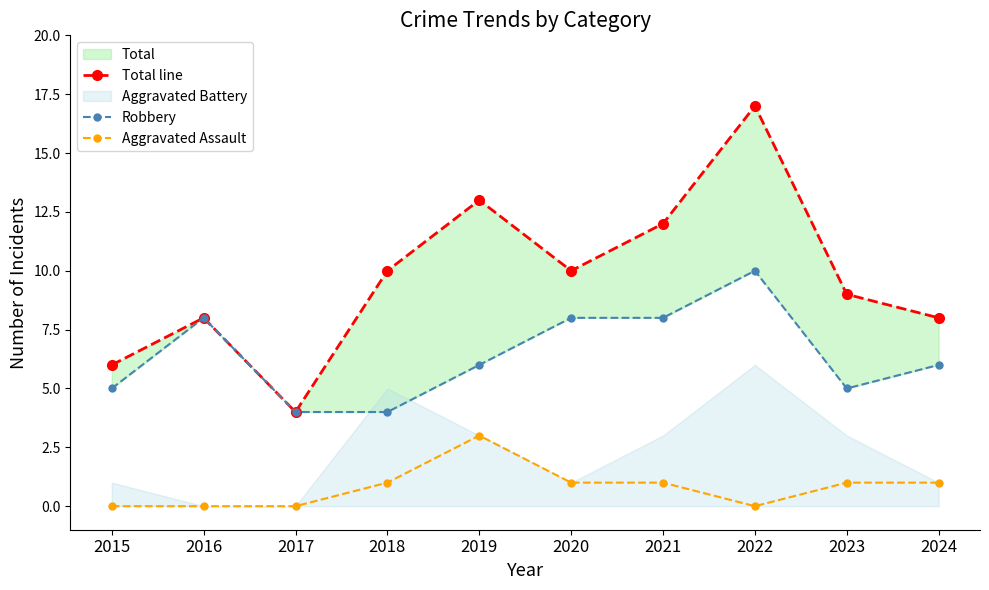

How many values in the Aggravated Assault series exceed 1?

1